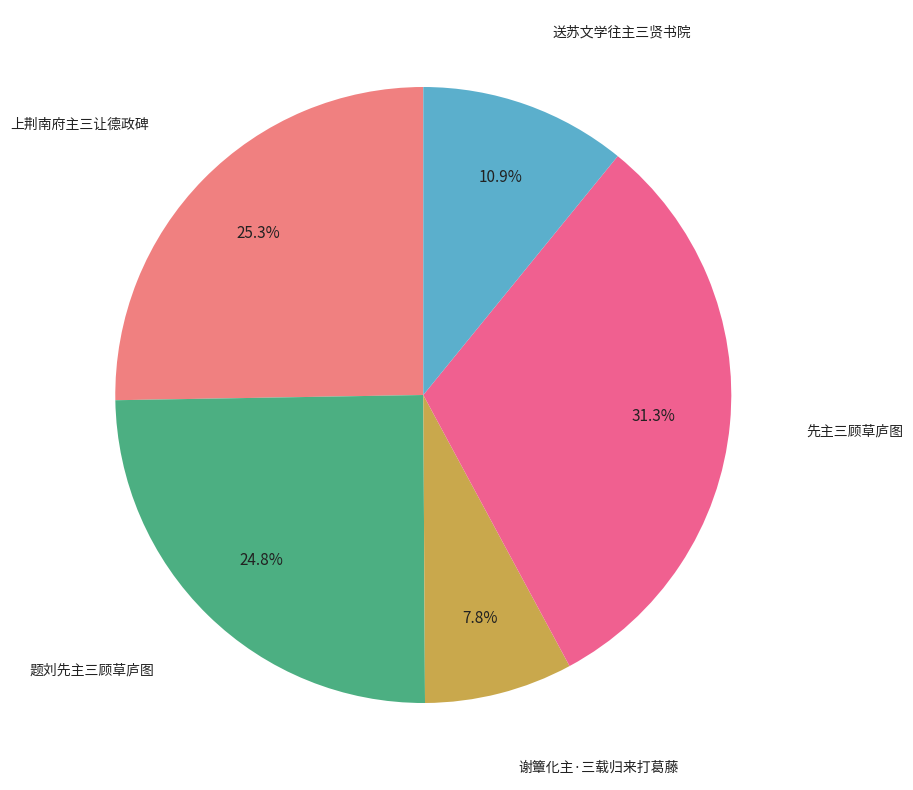

How many segments does this pie chart have?

5